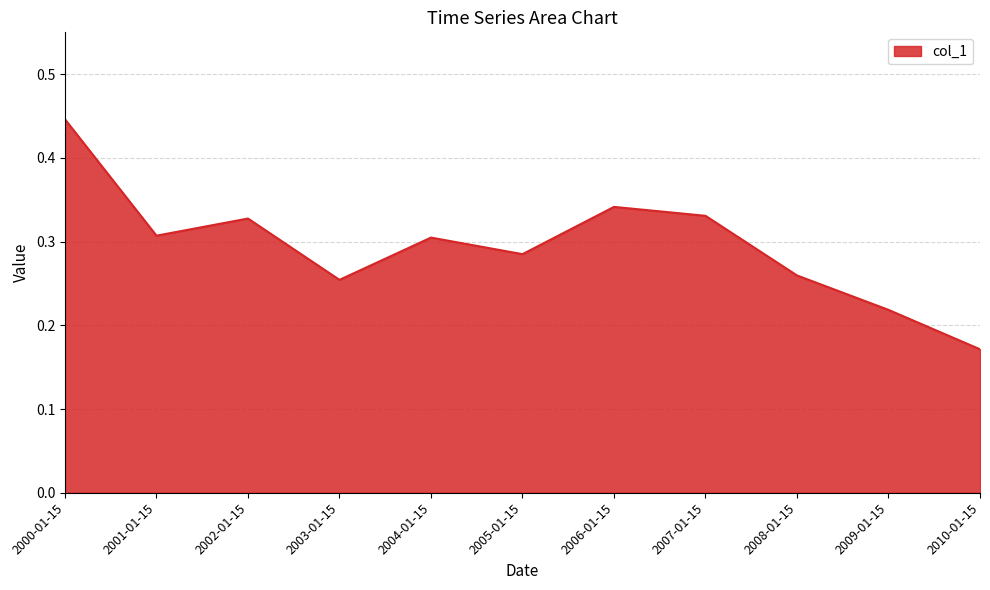

True or false: the data shows 0.1 at 2010-01-15.

False